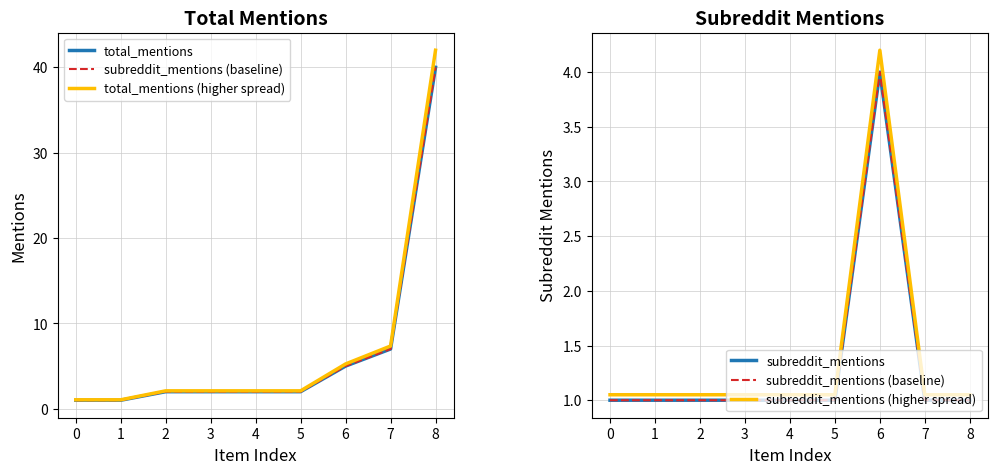

Reading left to right, list all the values displayed in this chart.

total_mentions: 1.0	1.0	2.0	2.0	2.0	2.0	5.0	7.0	40.0
subreddit_mentions (baseline): 1.0	1.0	1.0	1.0	1.0	1.0	4.0	1.0	1.0
total_mentions (higher spread): 1.1	1.1	2.1	2.1	2.1	2.1	5.2	7.4	42.0
subreddit_mentions: 1.0	1.0	1.0	1.0	1.0	1.0	4.0	1.0	1.0
subreddit_mentions (higher spread): 1.1	1.1	1.1	1.1	1.1	1.1	4.2	1.1	1.1